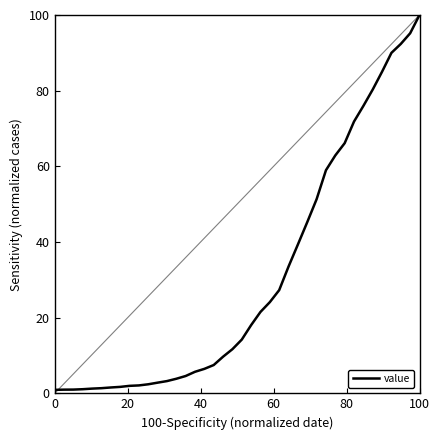

What is the greatest value displayed?

100.0